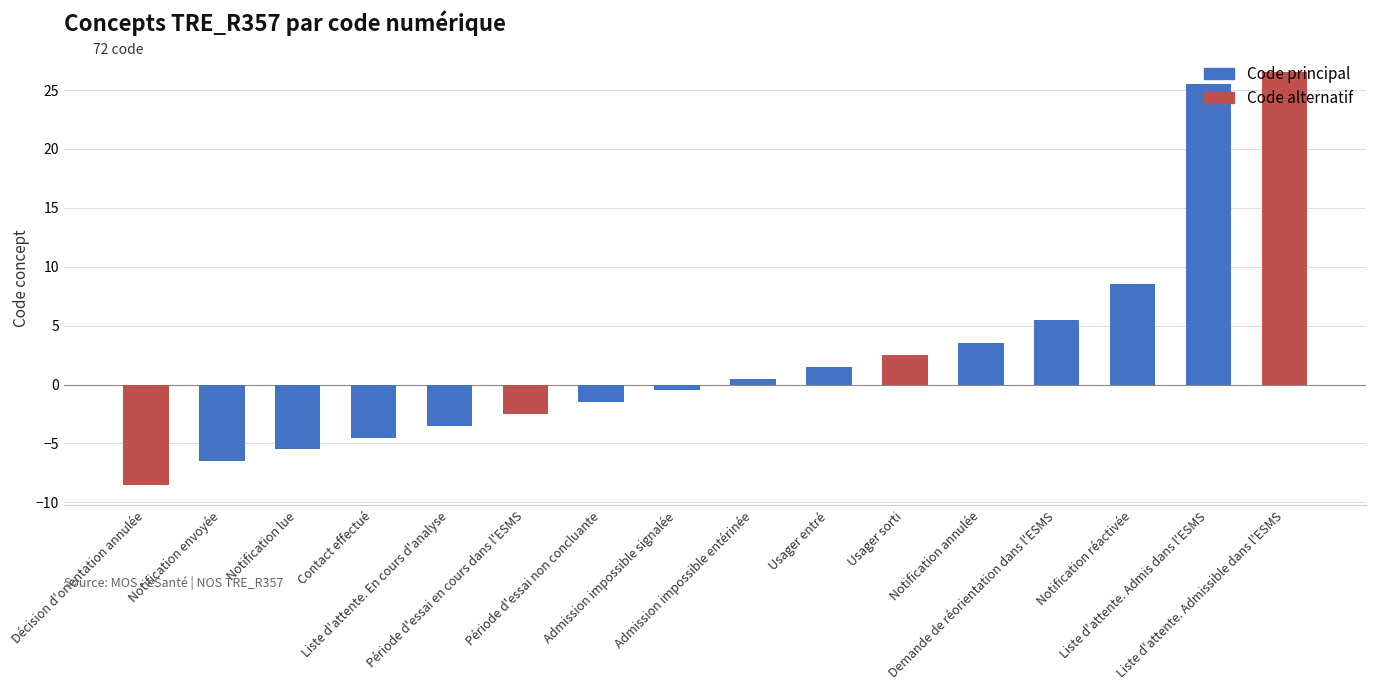

Reading left to right, extract all data points from this chart.

Décision d'orientation annulée=-8.5	Notification envoyée=-6.5	Notification lue=-5.5	Contact effectué=-4.5	Liste d'attente. En cours d'analyse=-3.5	Période d'essai en cours dans l'ESMS=-2.5	Période d'essai non concluante=-1.5	Admission impossible signalée=-0.5	Admission impossible entérinée=0.5	Usager entré=1.5	Usager sorti=2.5	Notification annulée=3.5	Demande de réorientation dans l'ESMS=5.5	Notification réactivée=8.5	Liste d'attente. Admis dans l'ESMS=25.5	Liste d'attente. Admissible dans l'ESMS=26.5